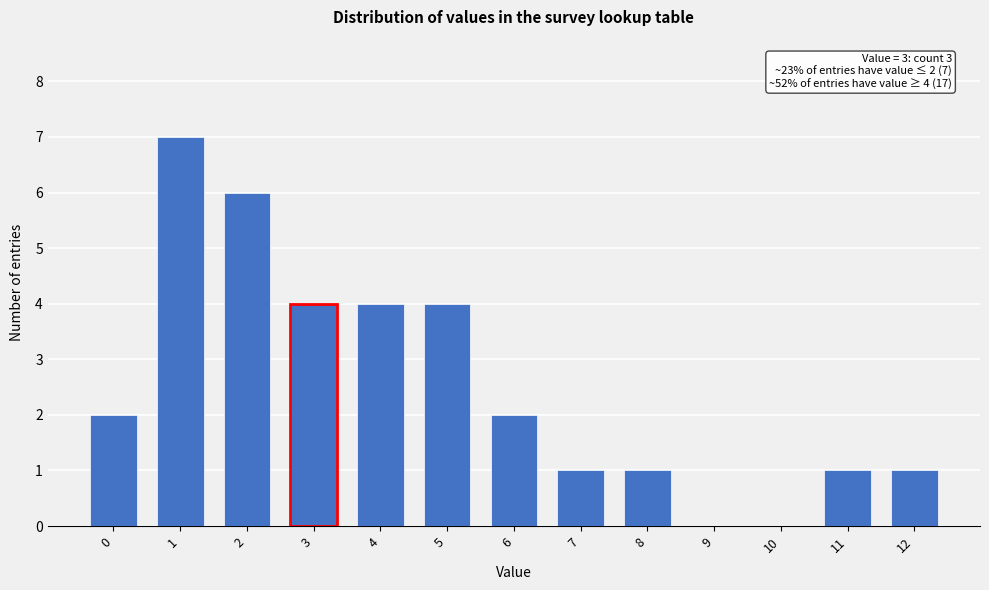

Reading left to right, what are all the values shown in this chart?

0=2	1=7	2=6	3=4	4=4	5=4	6=2	7=1	8=1	9=0	10=0	11=1	12=1